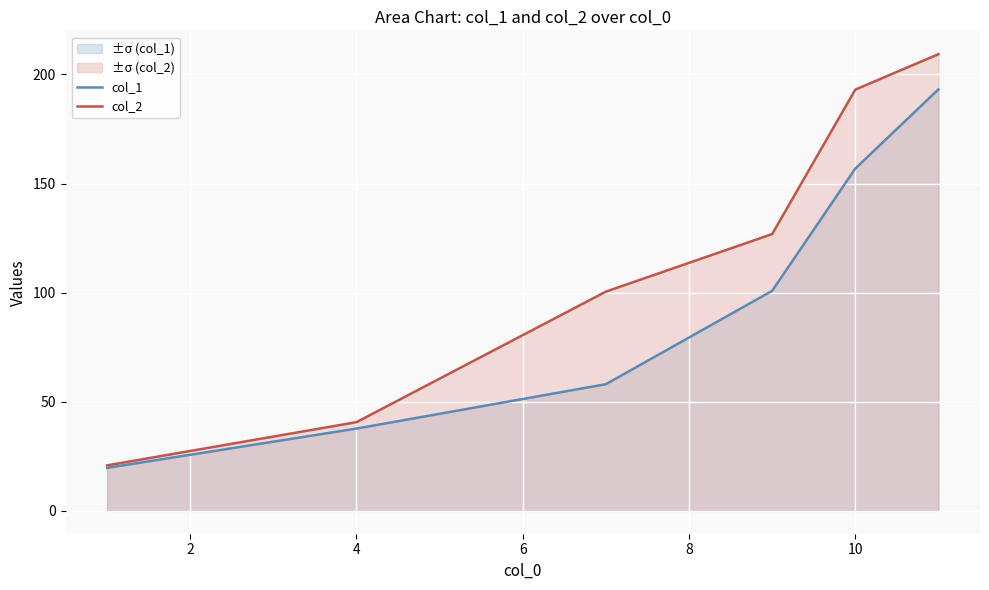

What is the difference between the highest and lowest values at 10?

36.2